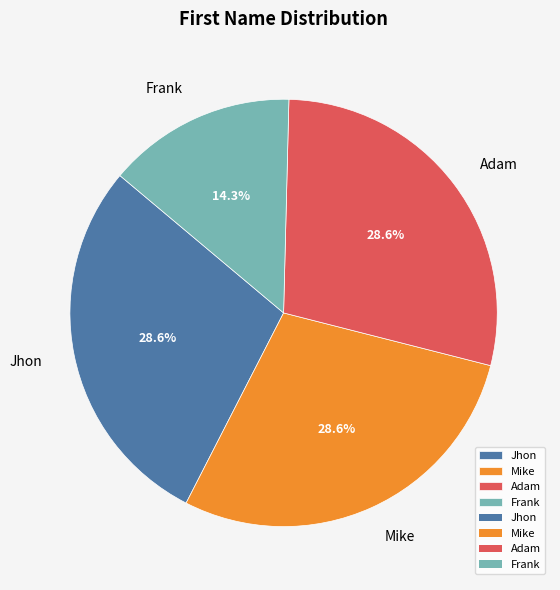

Does Frank account for over 50% of the chart?

No